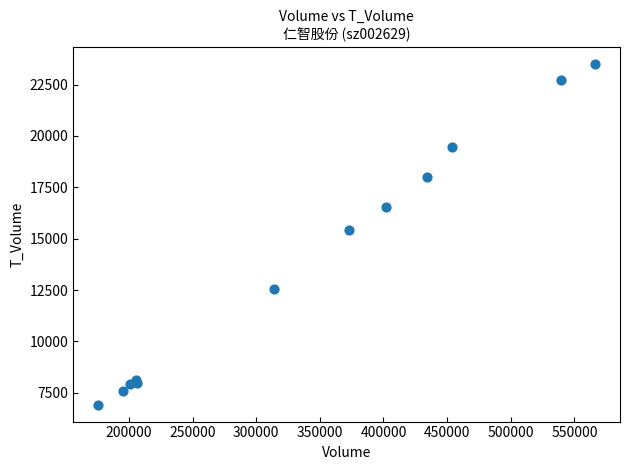

What Y value in the scatter plot is closest to 15224?

15422